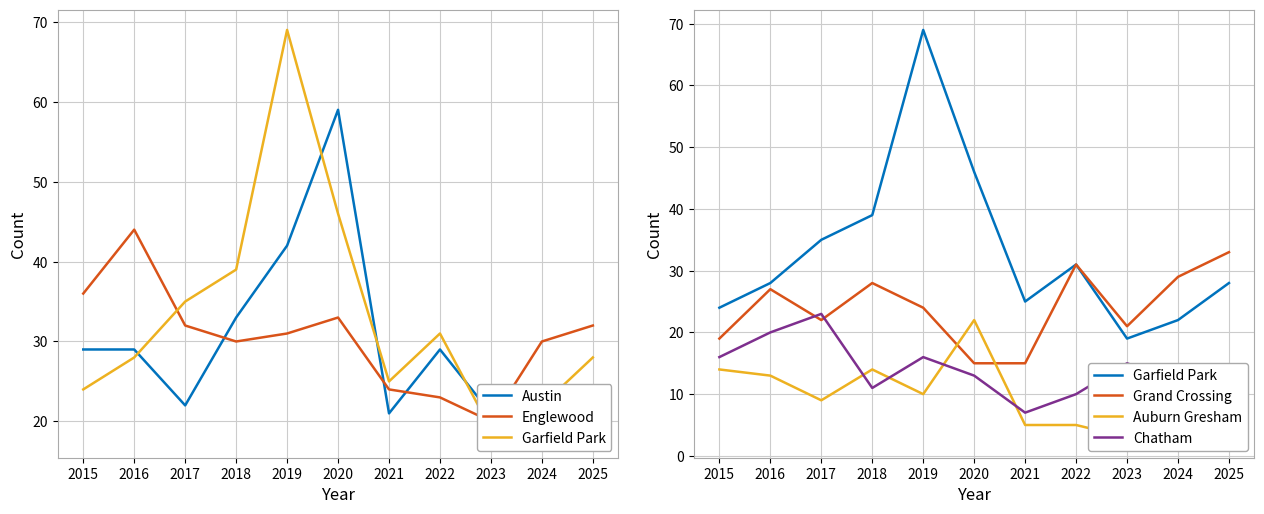

At which category is the sum across all series the highest?

2019